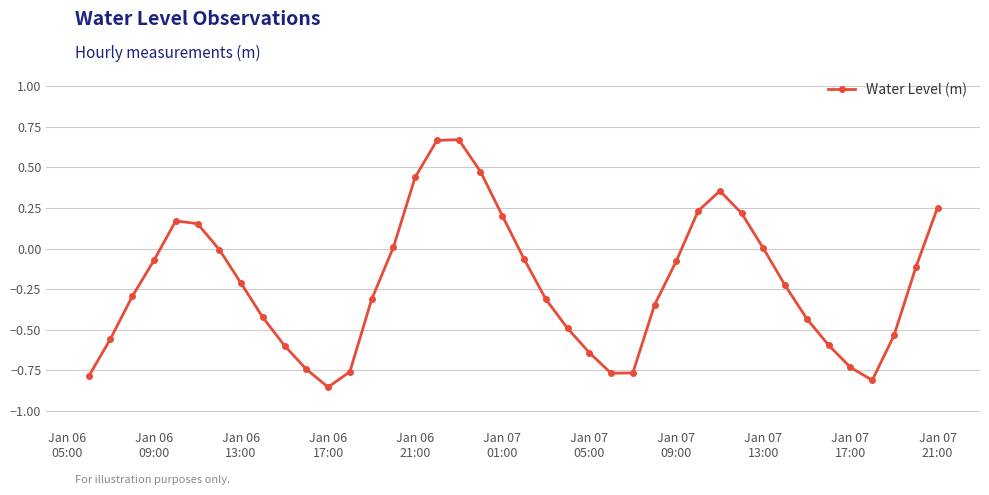

How many lines are shown in the chart?

1